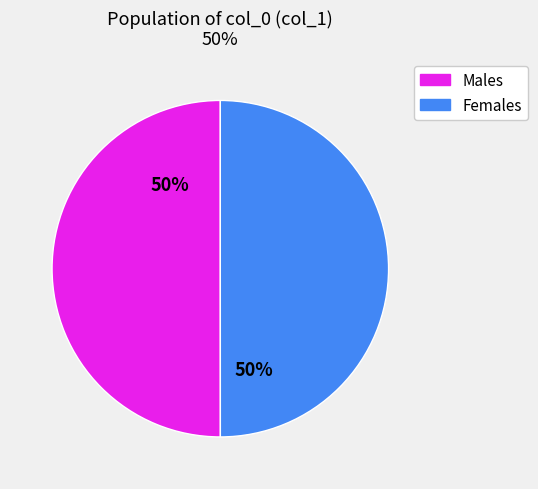

To the nearest percent, what is the average slice percentage?

50%